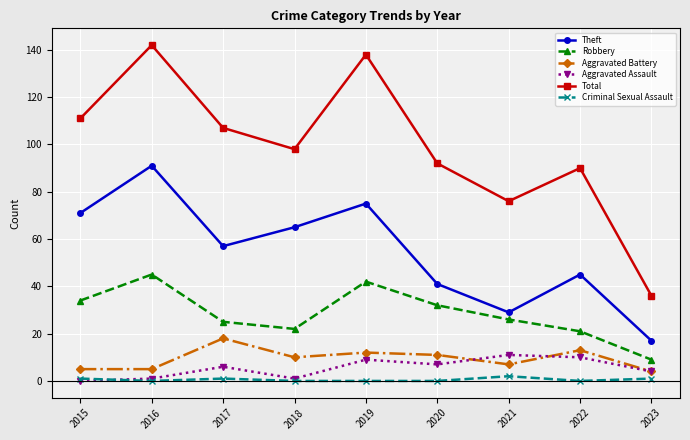

Which series has the widest spread of values?

Total